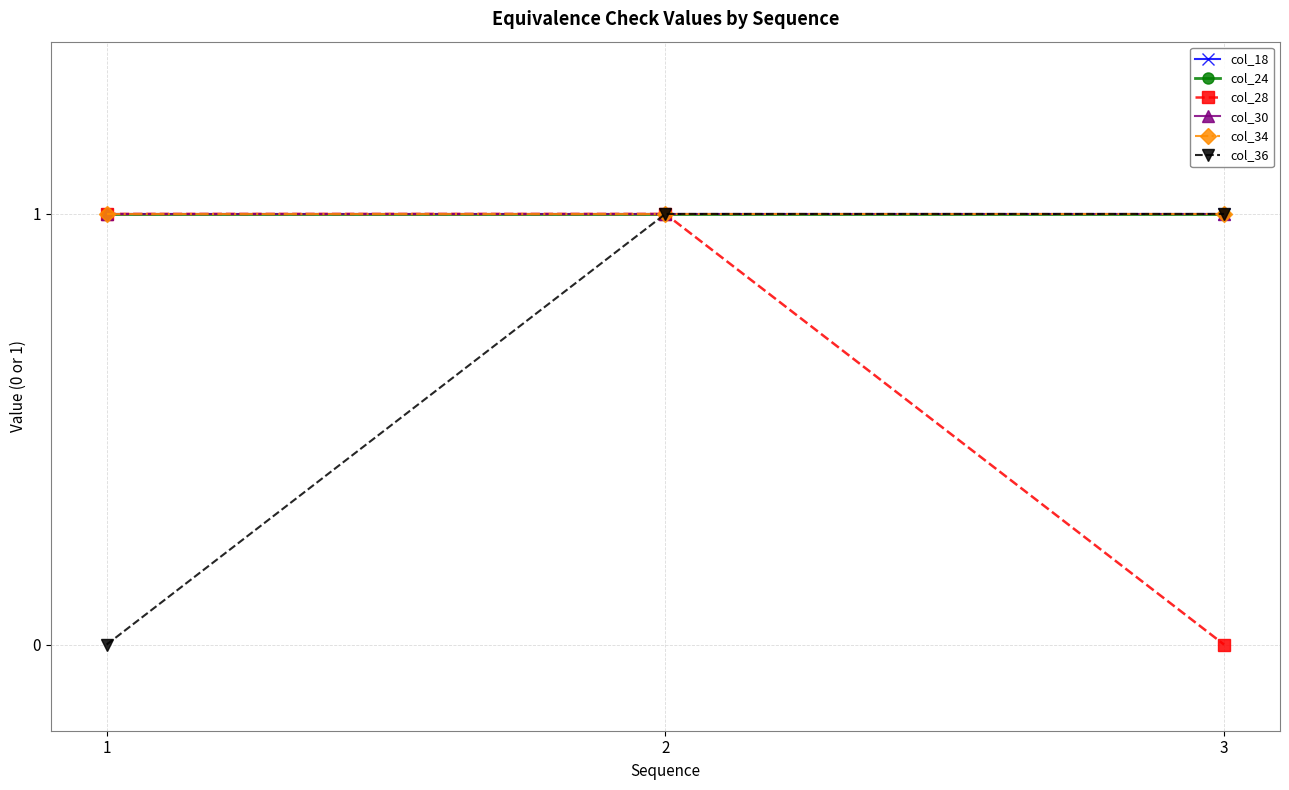

The col_36 series shows 1 at 2. True or false?

True